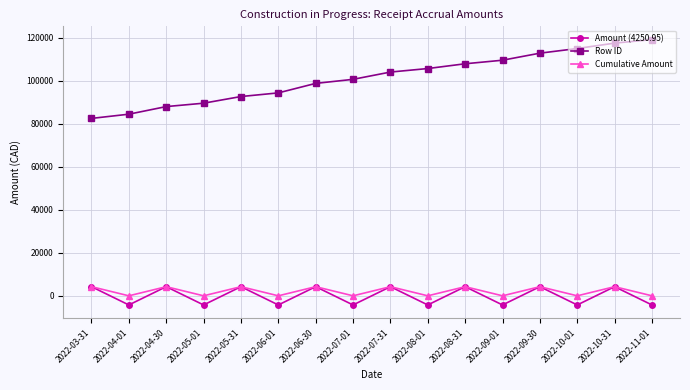

What is the label of the 12th point from the right?

2022-05-31